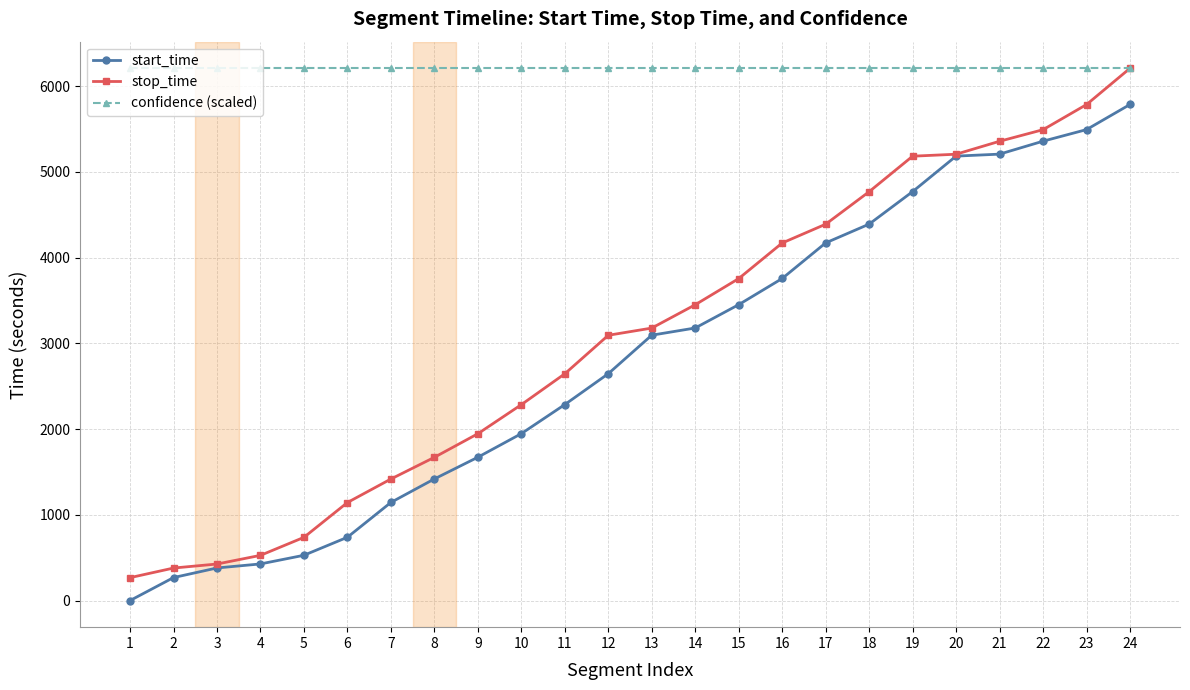

At how many categories does at least one series exceed 1871?

24